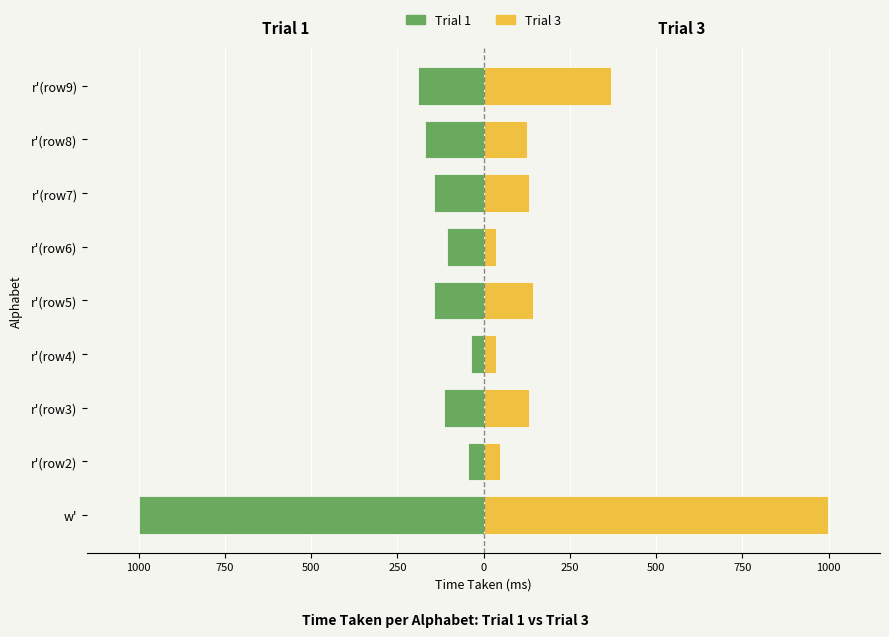

What is the smallest value displayed?

-999